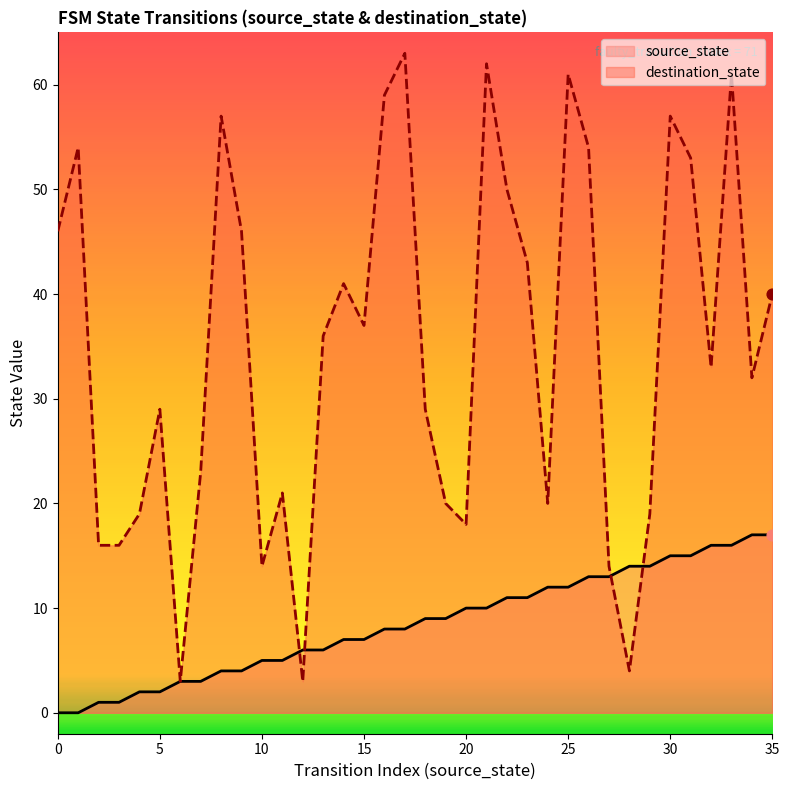

What is the total value across all series at 22?

61